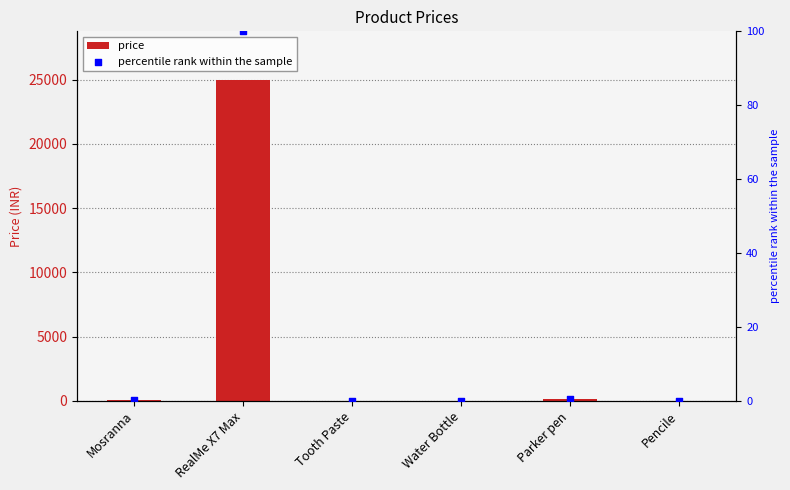

Is the value of price at Parker pen greater than the value of percentile rank within the sample at Tooth Paste?

Yes